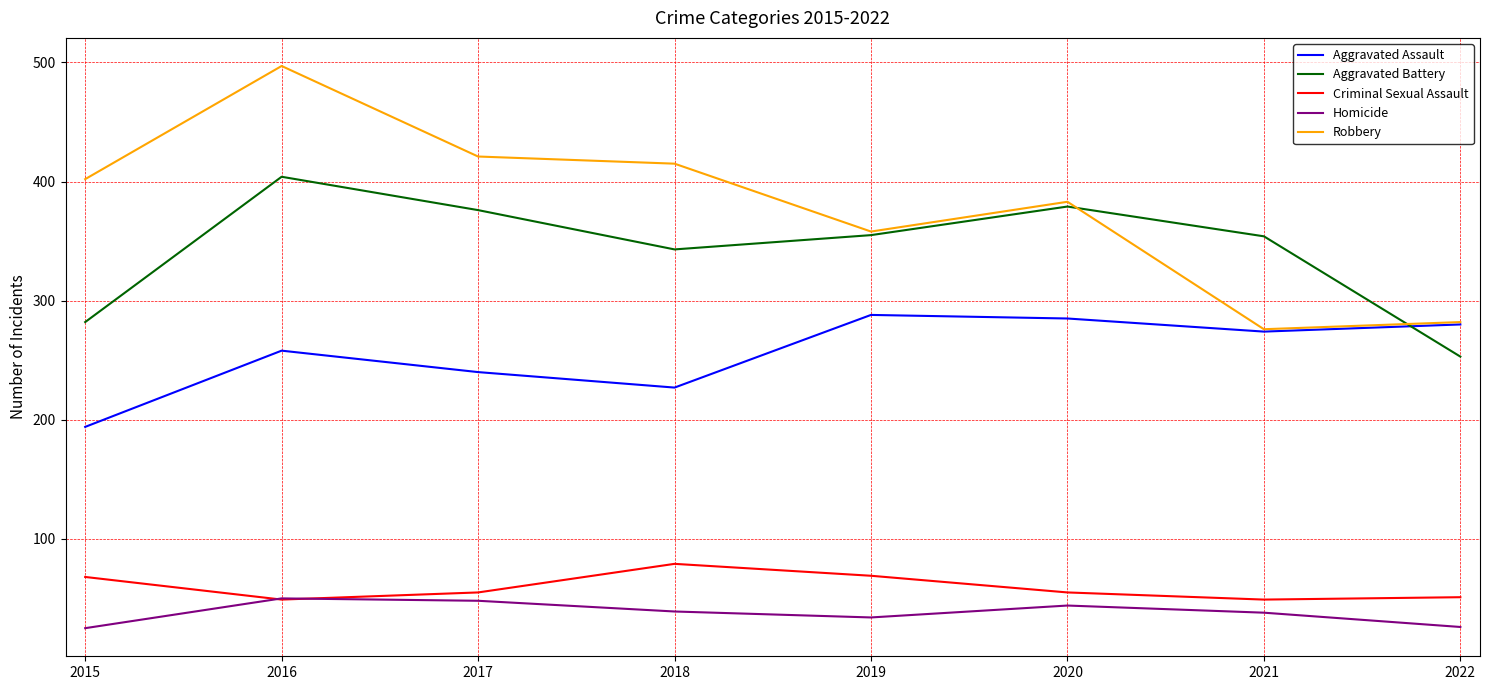

Which series has the largest total across all categories?

Robbery